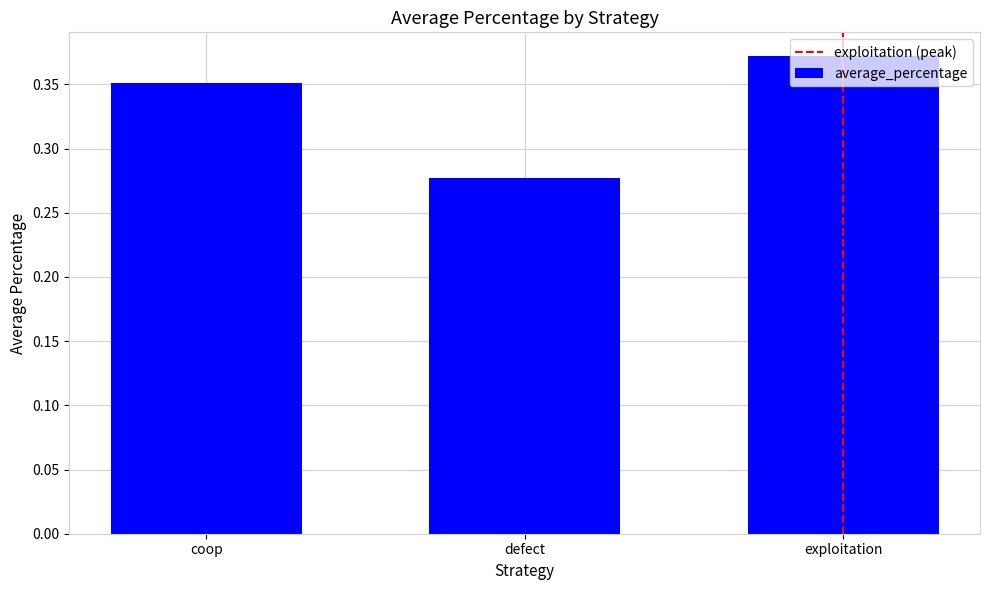

What is the change in value from defect to exploitation?

+0.1